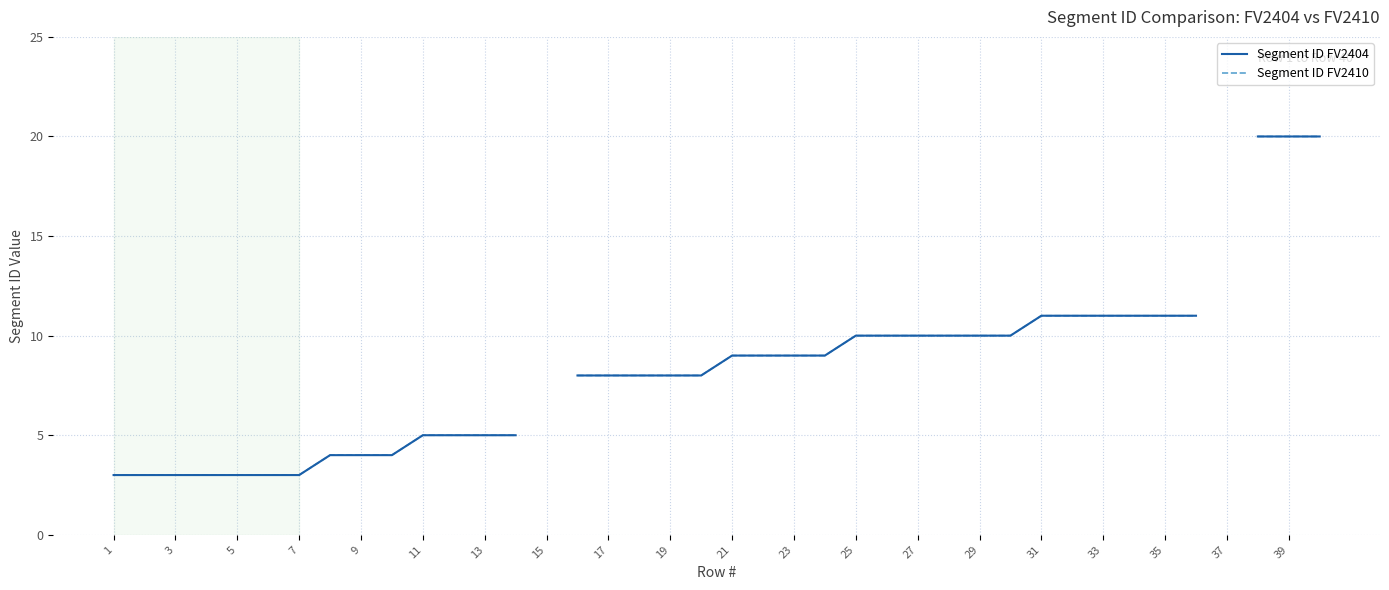

What is the minimum value shown in the chart?

3.0